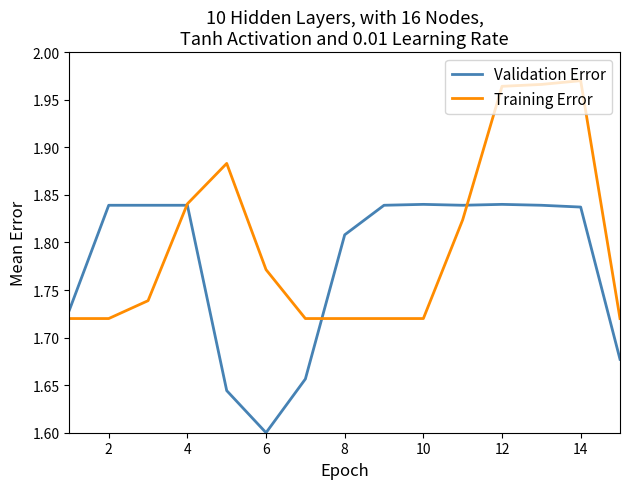

True or false: Training Error has more than 1 points higher than both neighbors.

True